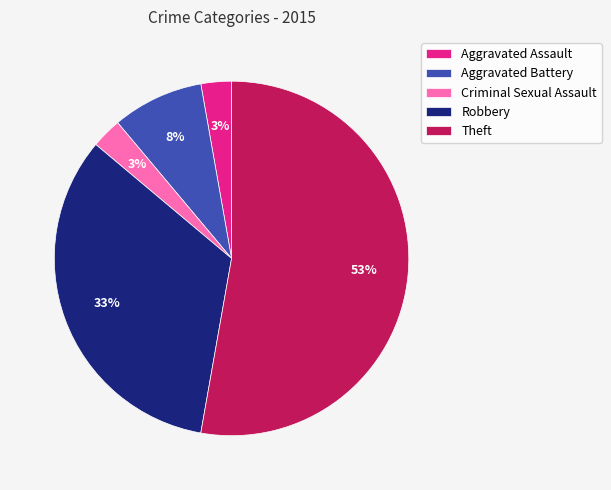

The Aggravated Battery slice represents 1% of the pie. True or false?

False